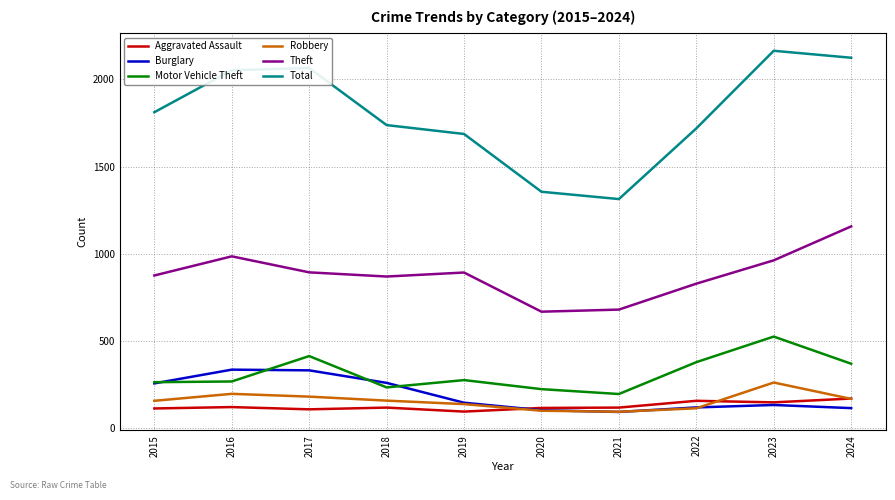

How many lines are shown in the chart?

6